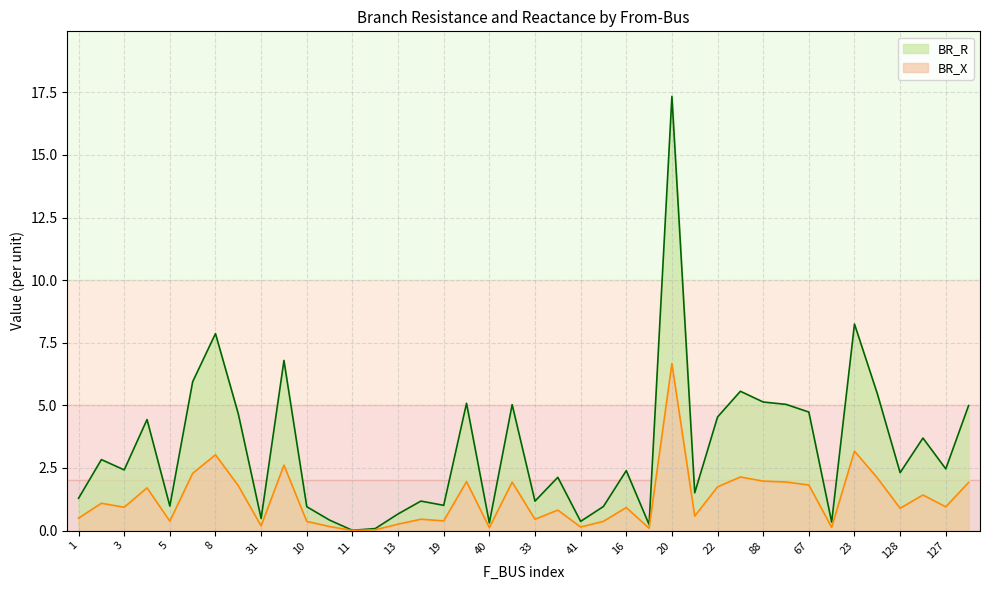

What is the total value across all series at 40?

0.4